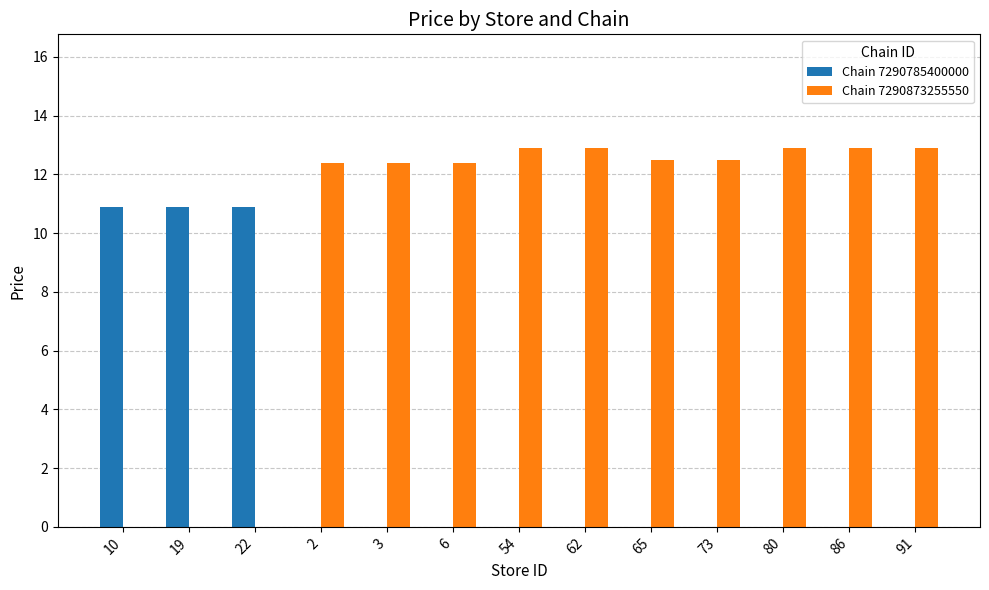

What is the maximum value for Chain 7290873255550?

12.9